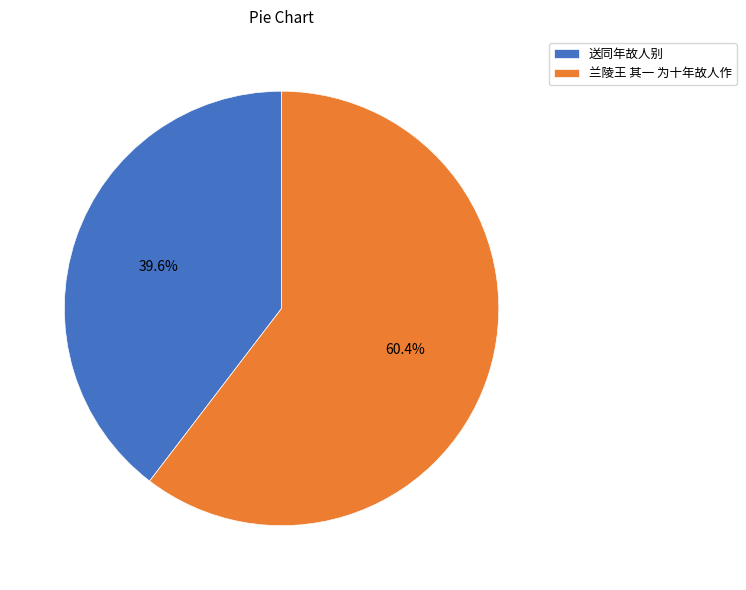

Which has a higher value, 送同年故人别 or 兰陵王 其一 为十年故人作?

兰陵王 其一 为十年故人作